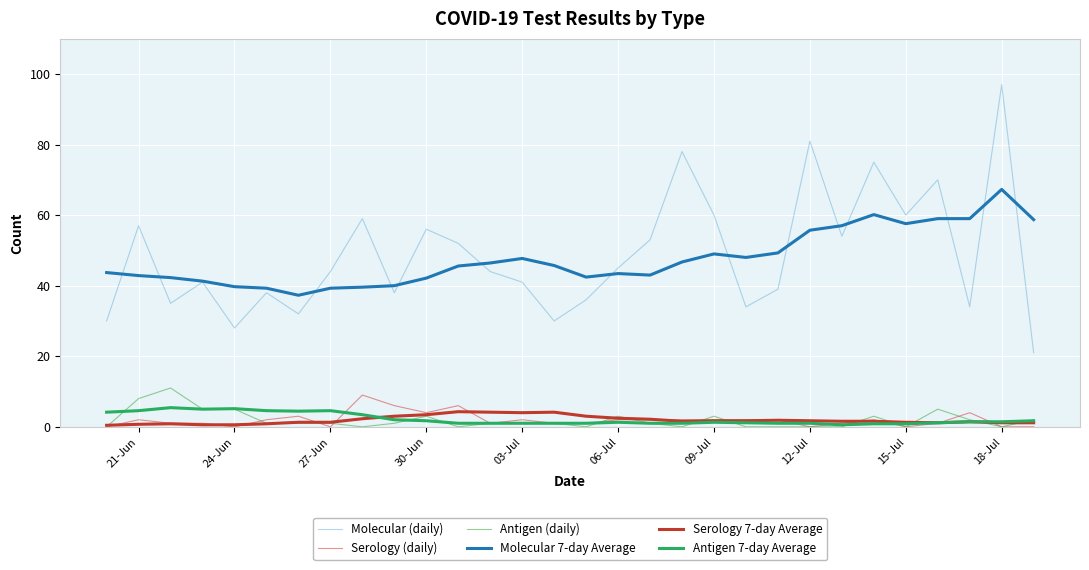

How many lines are shown in the chart?

6